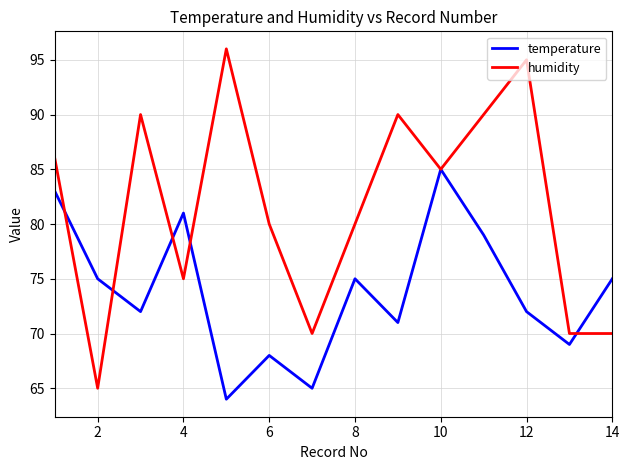

Rank the series by their average value, from highest to lowest.

humidity, temperature